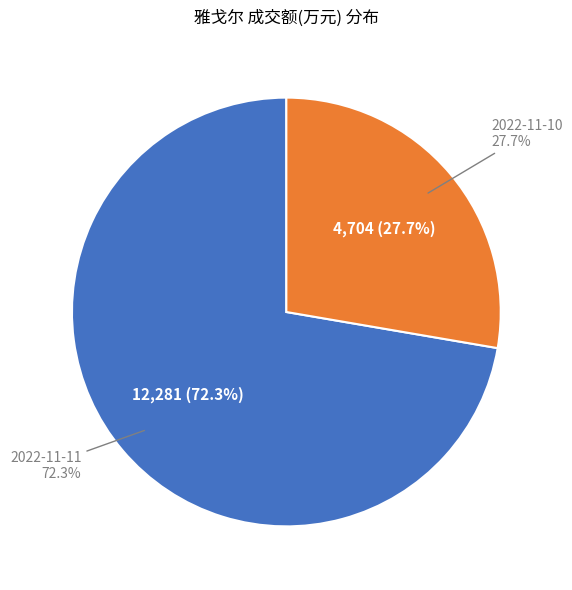

Which slice represents more than half of the pie?

2022-11-11